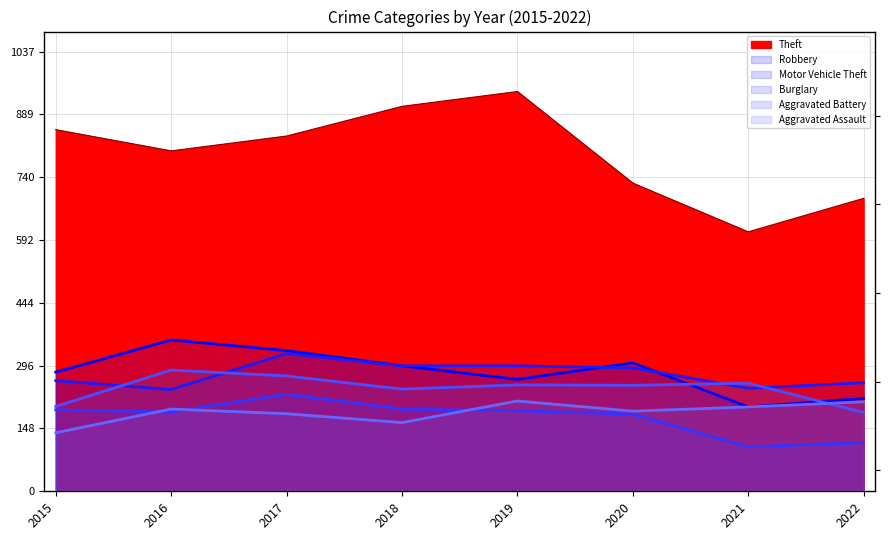

Reading right to left, list all the values displayed in this chart.

Theft: 691	612	727	943	908	838	803	853
Robbery: 219	199	303	264	296	332	357	281
Motor Vehicle Theft: 256	243	291	296	296	325	240	261
Burglary: 115	105	182	190	194	229	187	192
Aggravated Battery: 186	255	250	251	241	272	286	200
Aggravated Assault: 211	199	189	213	162	183	194	138